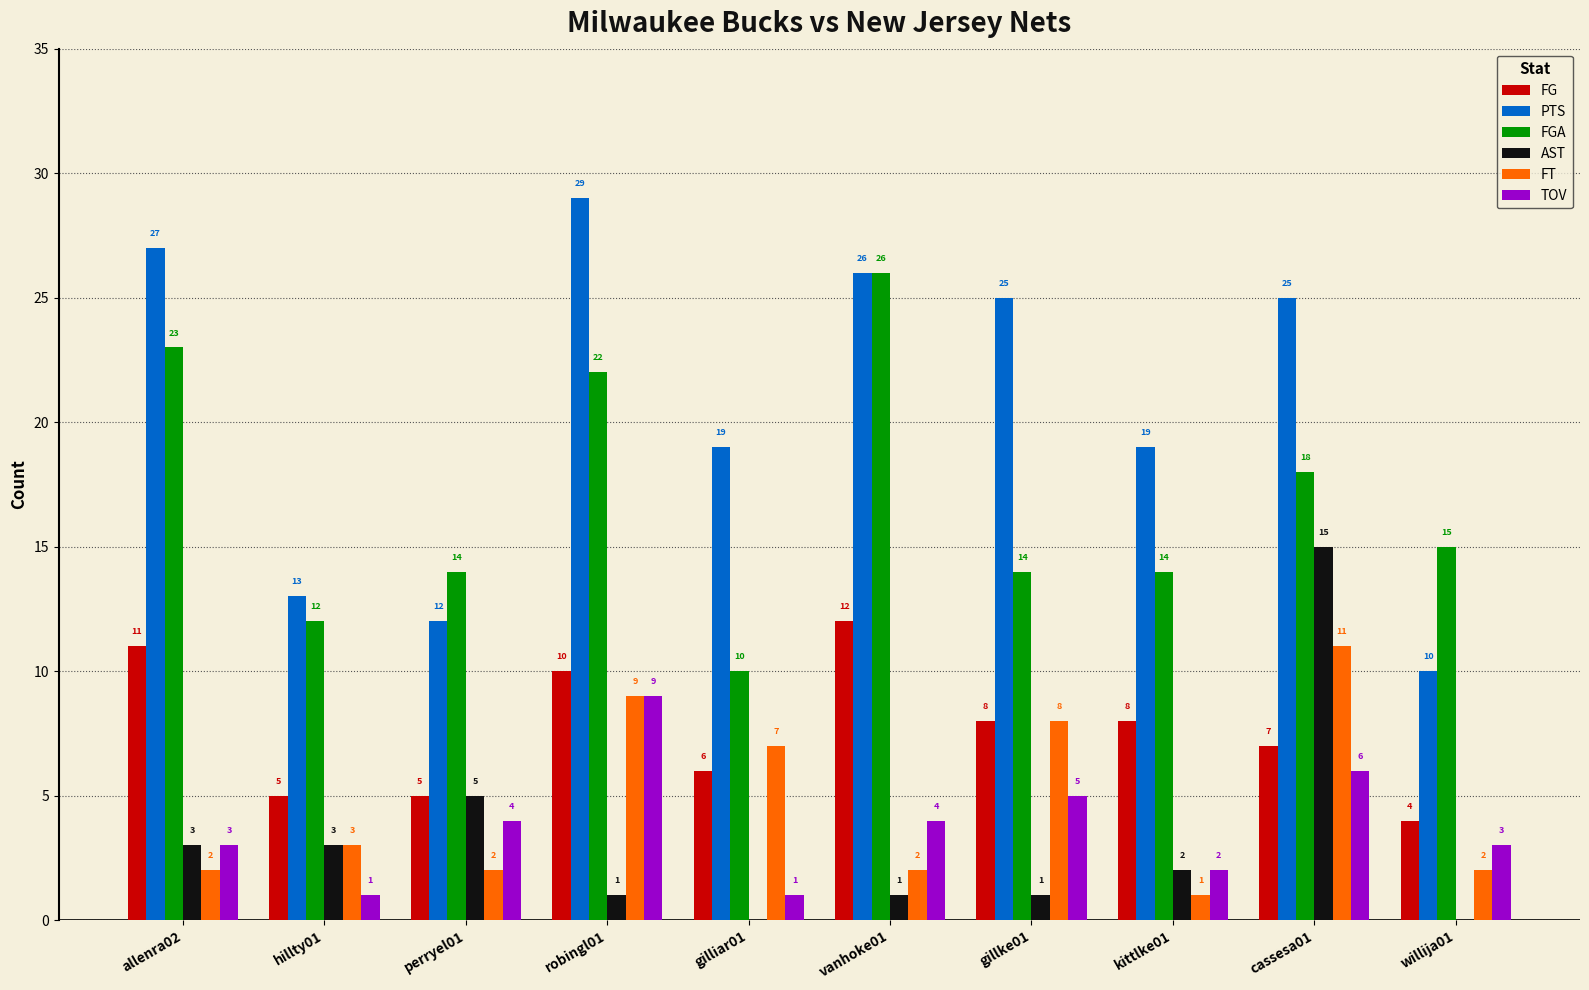

What is the total value across all series at allenra02?

69